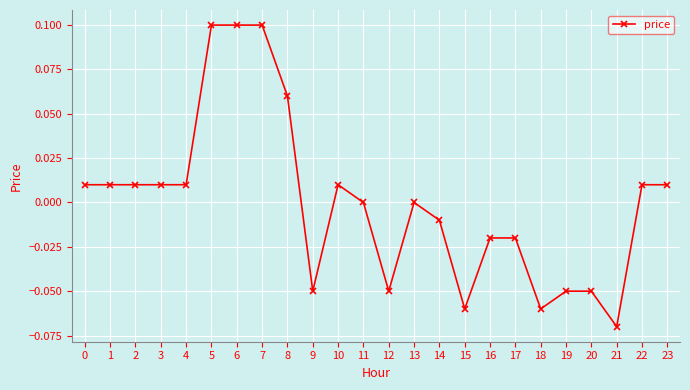

The chart shows a value of 0.2 at 6. True or false?

False